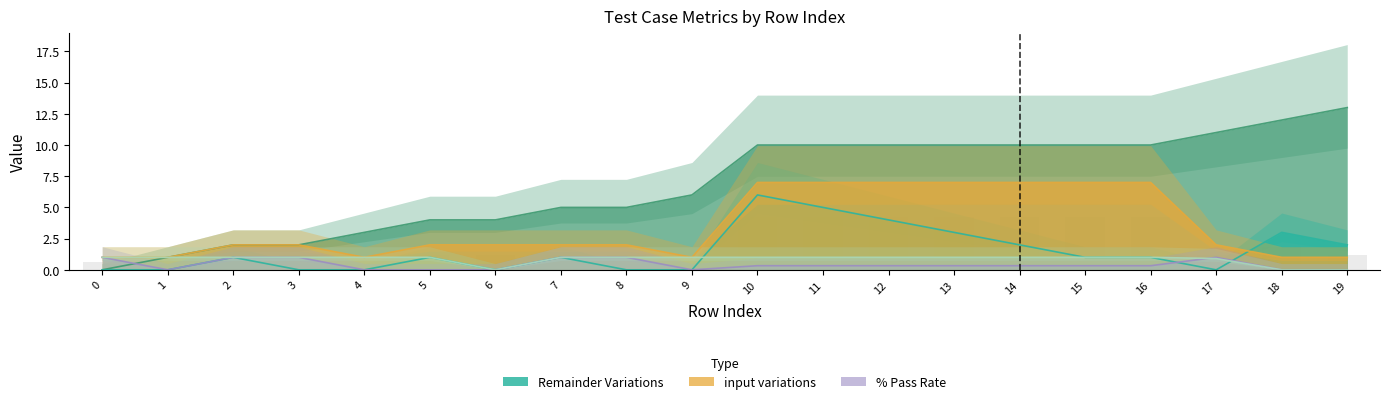

What is the difference between the highest and lowest values at 10?

9.7